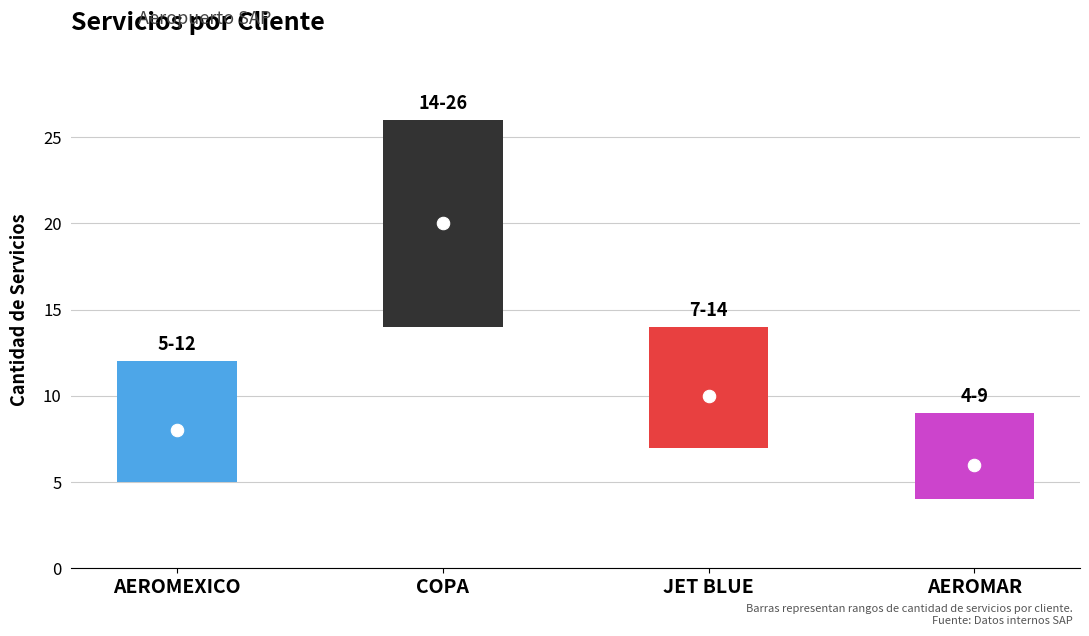

Approximately how many times larger is the value at JET BLUE compared to COPA?

0.5